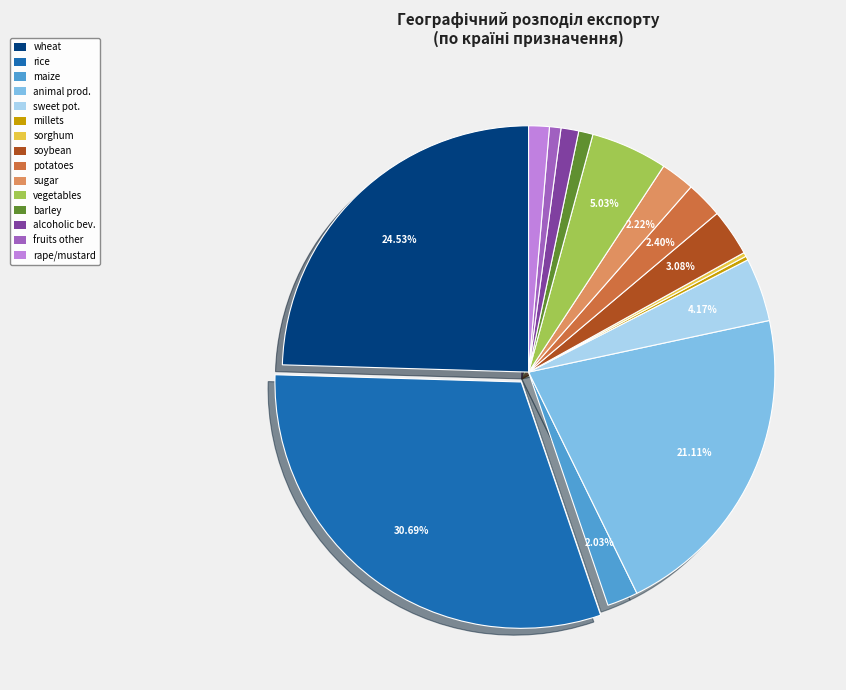

Does wheat account for over 50% of the chart?

No